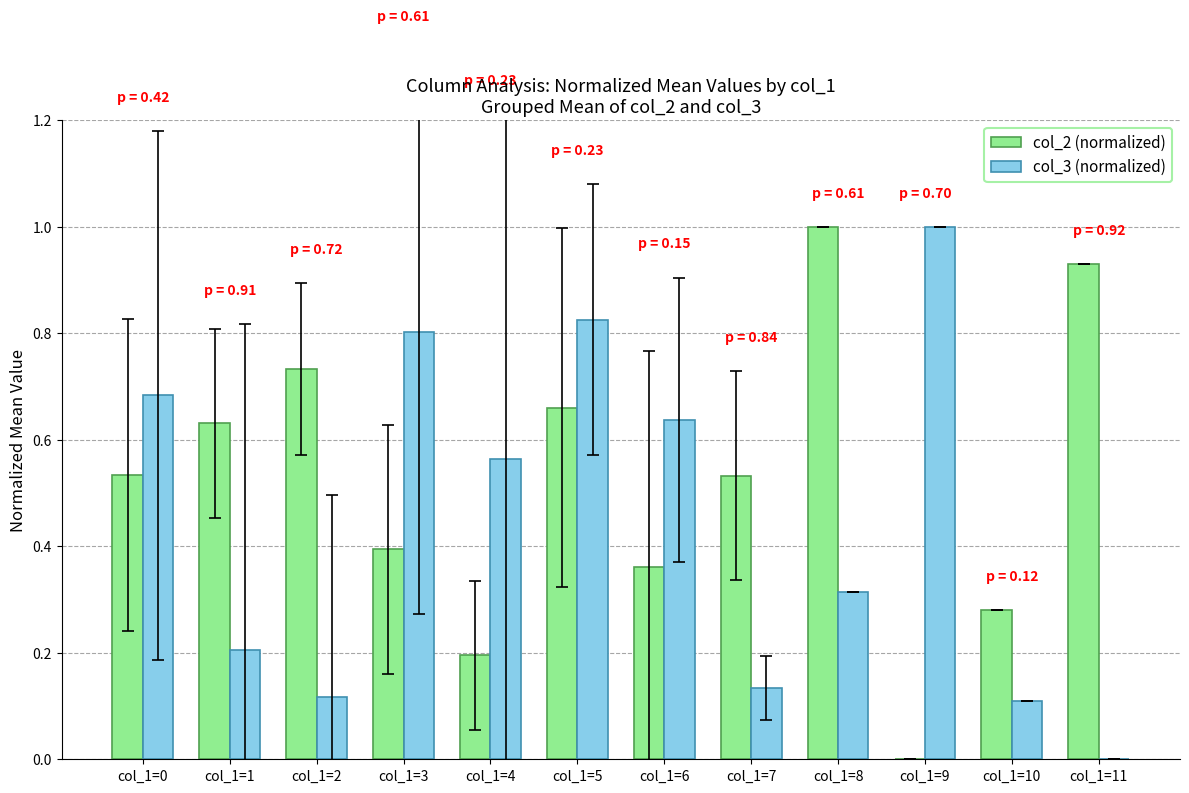

Which series has the largest total across all categories?

col_2 (normalized)